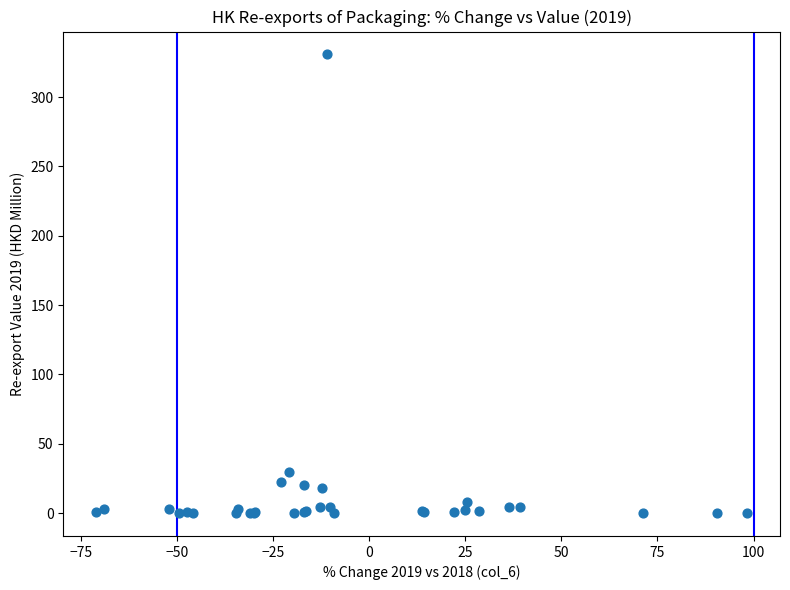

What Y value in the scatter plot is closest to 165?

29.6